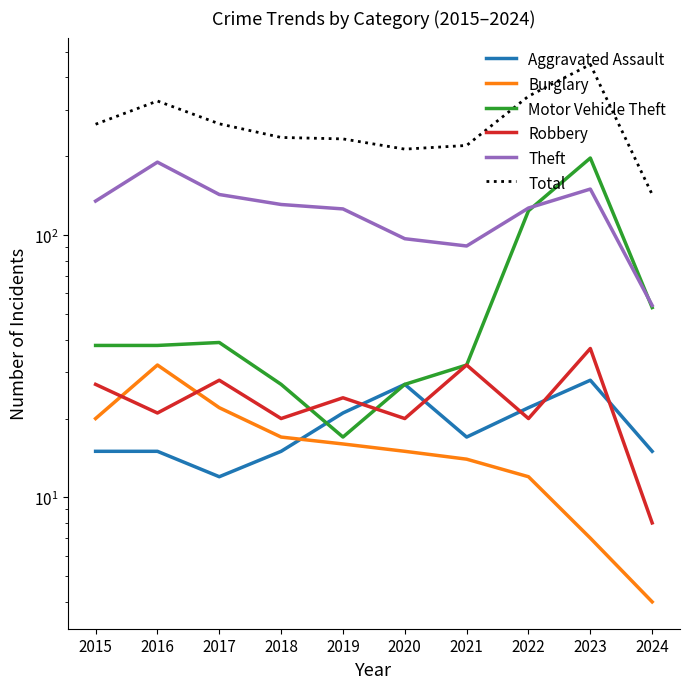

Is it true that Robbery equals 32 at 2021?

True